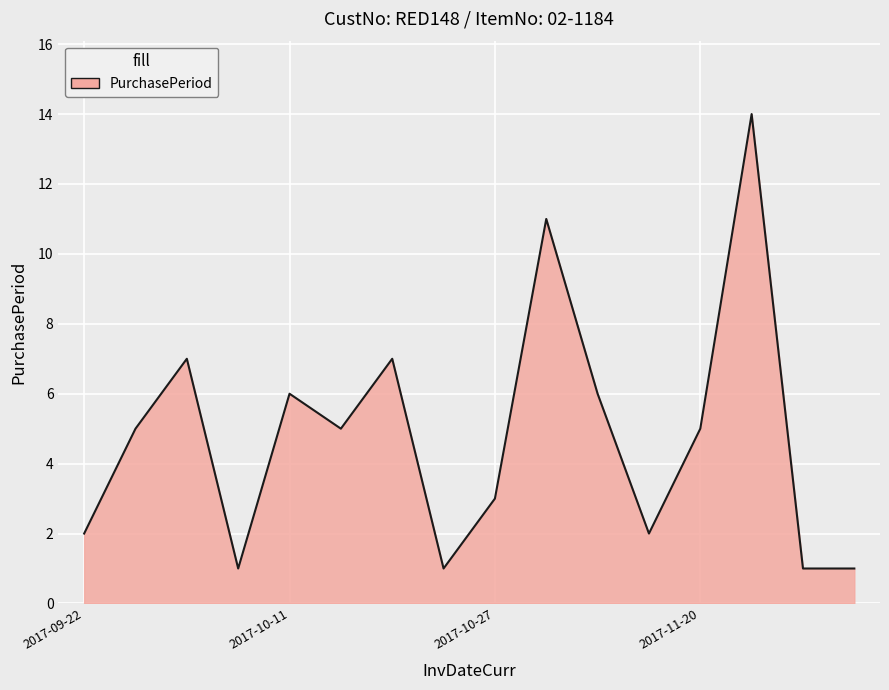

What is the difference between the maximum and minimum values?

13